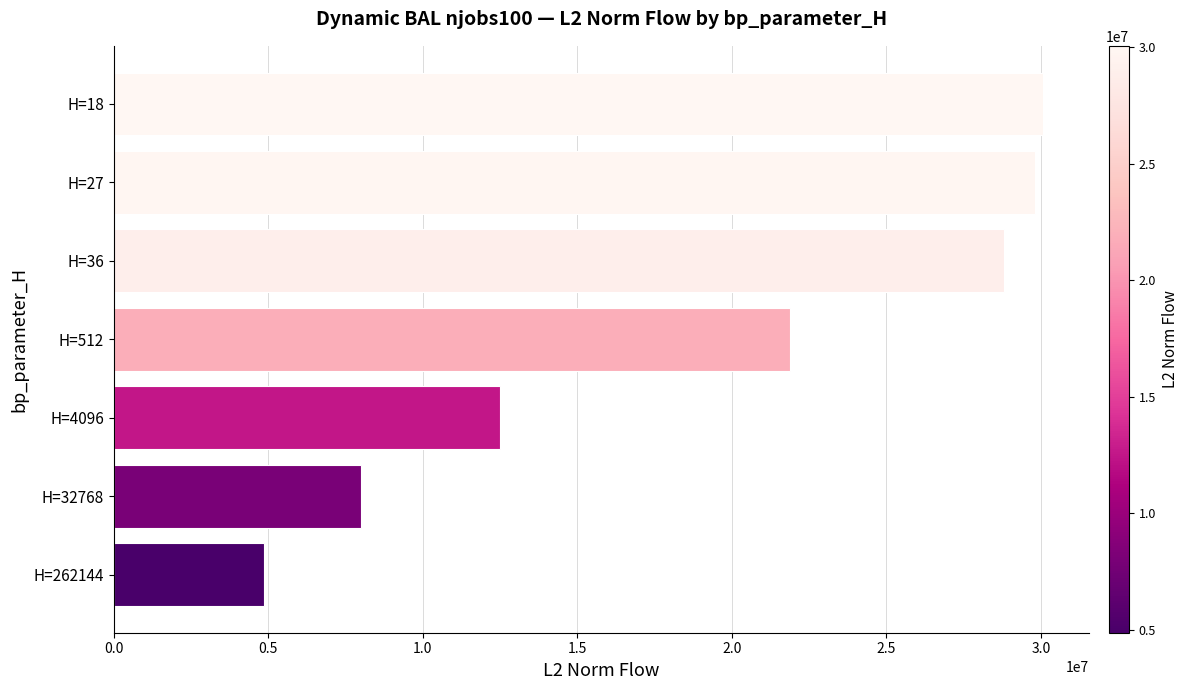

What value does the data have at H=32768?

8011470.9